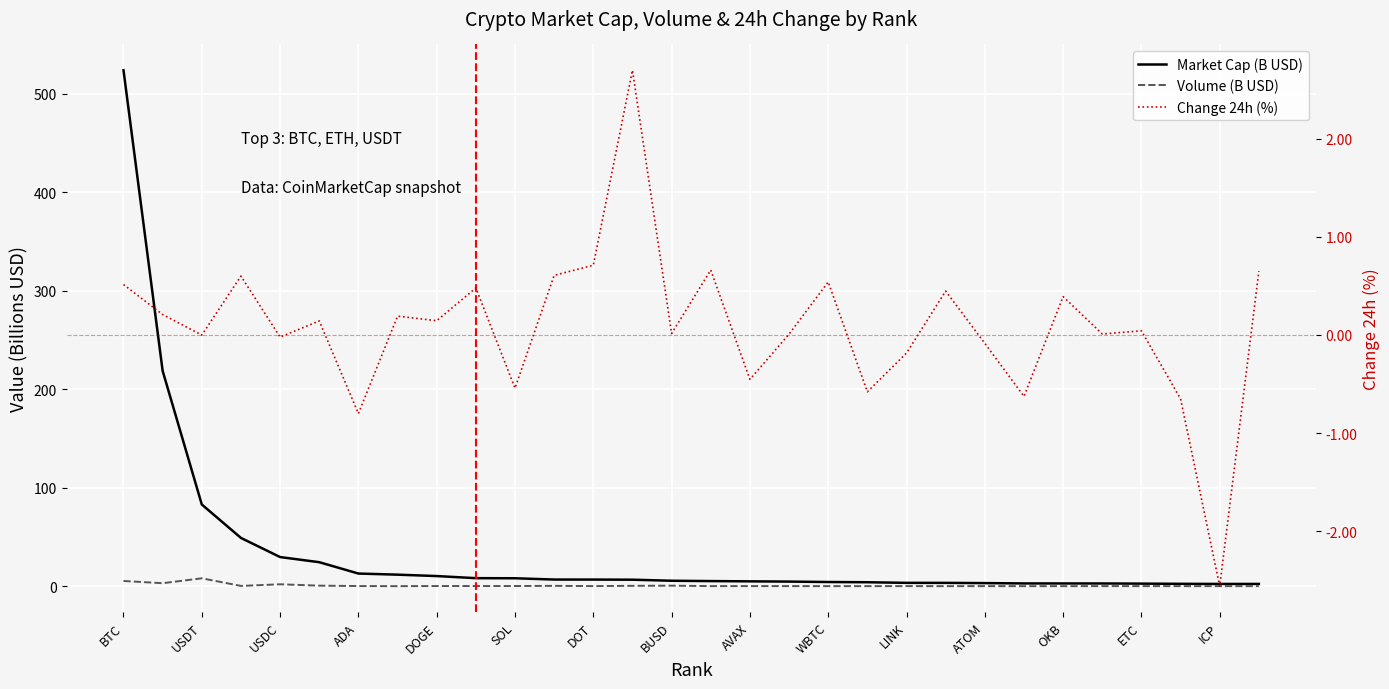

At which category is the sum across all series the highest?

BTC